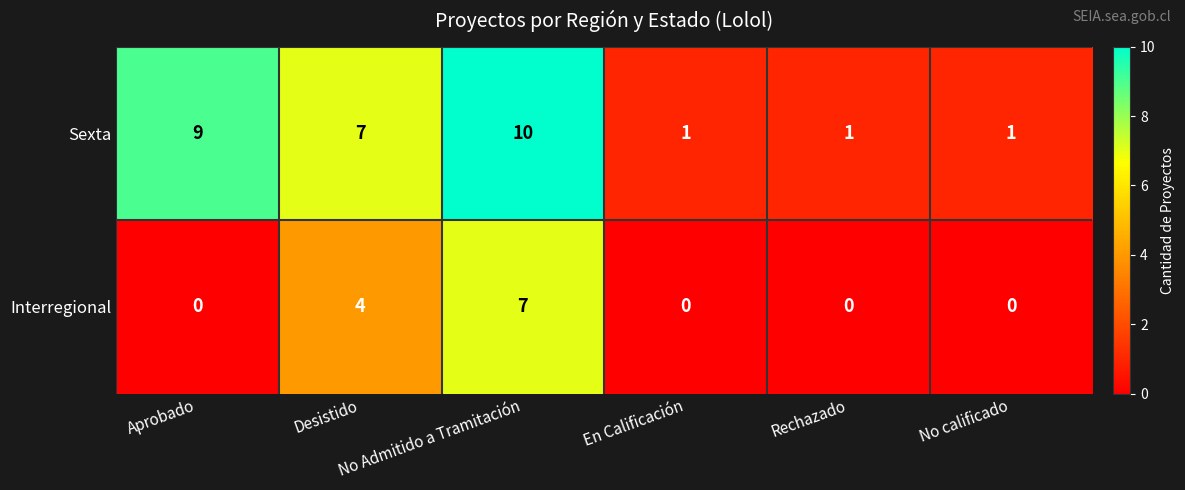

How many Sexta values are between 1 and 9?

5